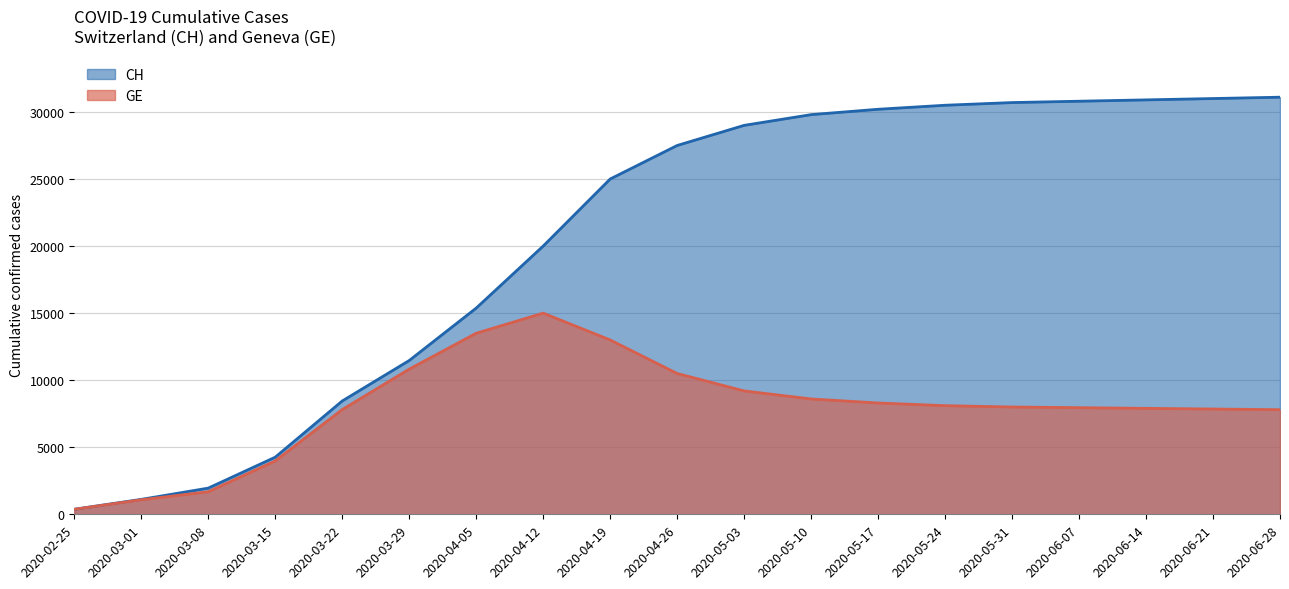

Which category has the highest value in the CH series?

2020-06-28